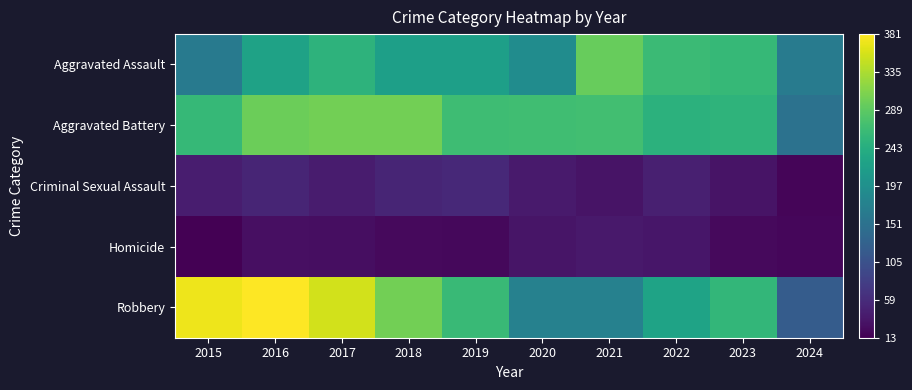

What is the spread (max minus min) of values at 2016?

353